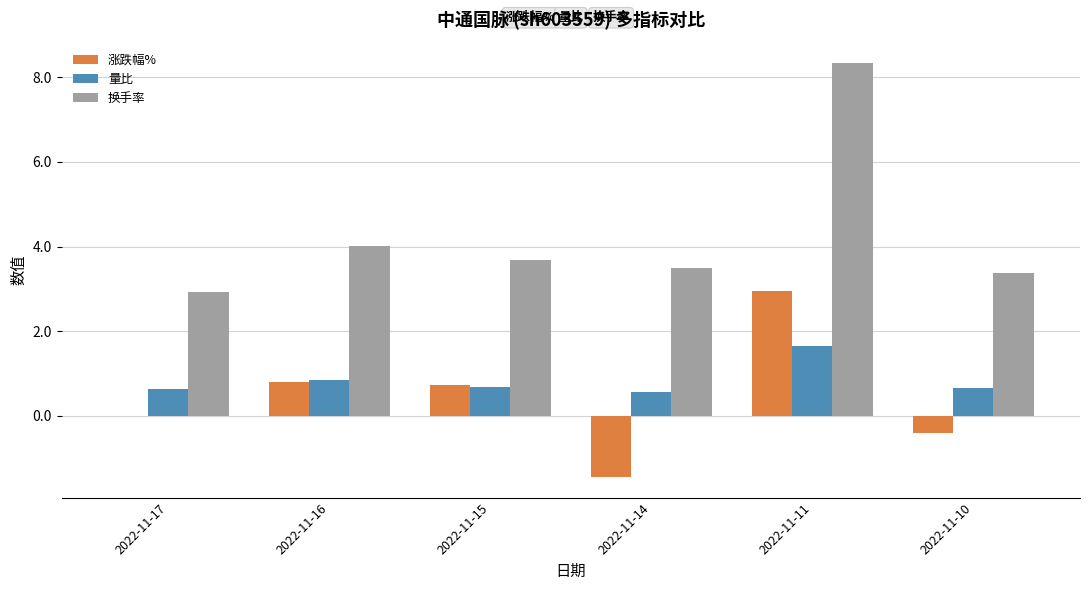

Which series changed the most between 2022-11-15 and 2022-11-14?

涨跌幅%